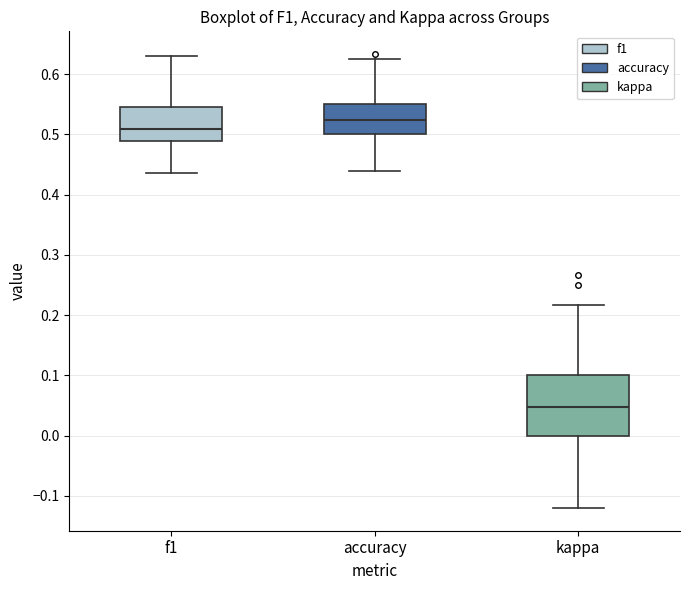

Reading left to right, read every box against the y-axis: the position of its median line, the range the box covers, and the ends of its whiskers. The values are not printed on the chart, so give them approximately, as read against the axis.

f1: median 0.51, box 0.49 to 0.55, whiskers 0.44 to 0.63
accuracy: median 0.52, box 0.50 to 0.55, whiskers 0.44 to 0.63
kappa: median 0.05, box 0.00 to 0.10, whiskers -0.12 to 0.22